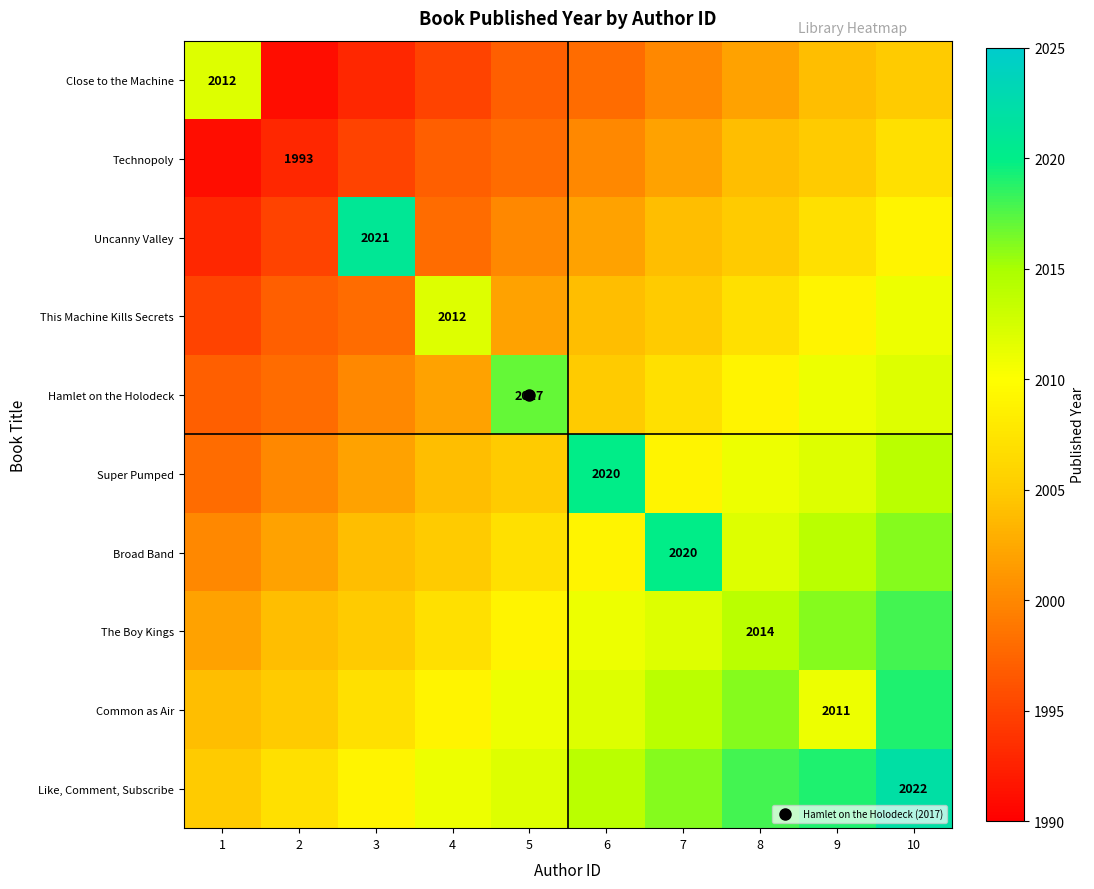

List the labels in order of The Boy Kings value, smallest first.

1, 2, 3, 4, 5, 6, 7, 8, 9, 10